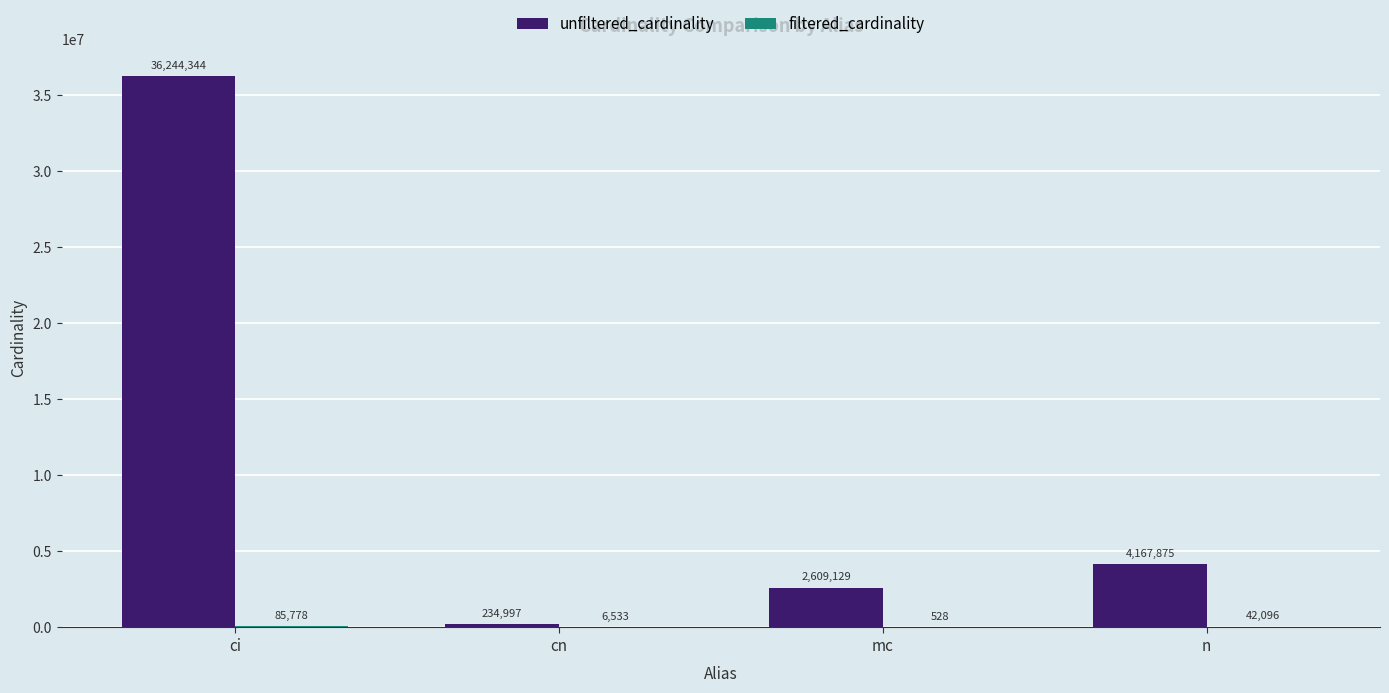

What is the total value across all series at mc?

2609657